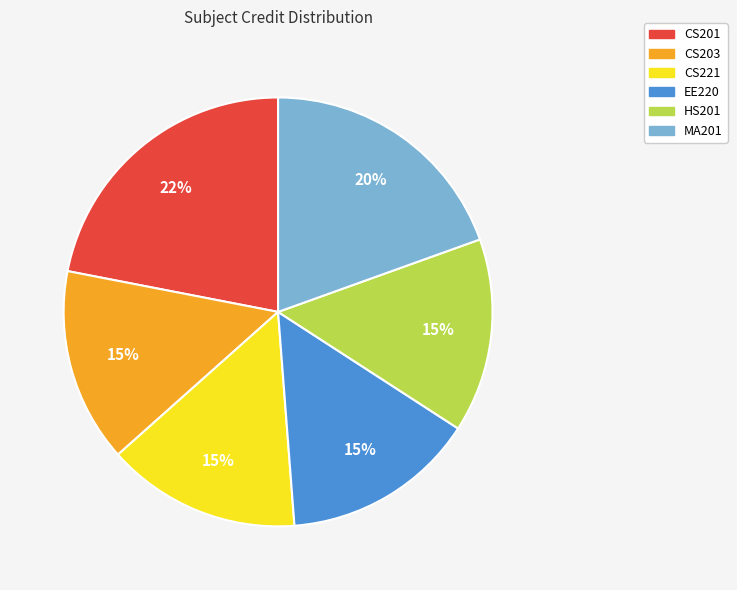

What percentage is the MA201 slice, to the nearest percent?

20%